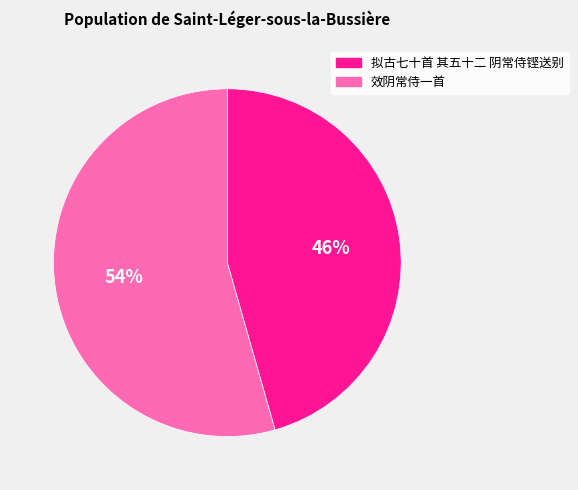

To the nearest percent, what percentage of the pie is 拟古七十首 其五十二 阴常侍铿送别?

46%